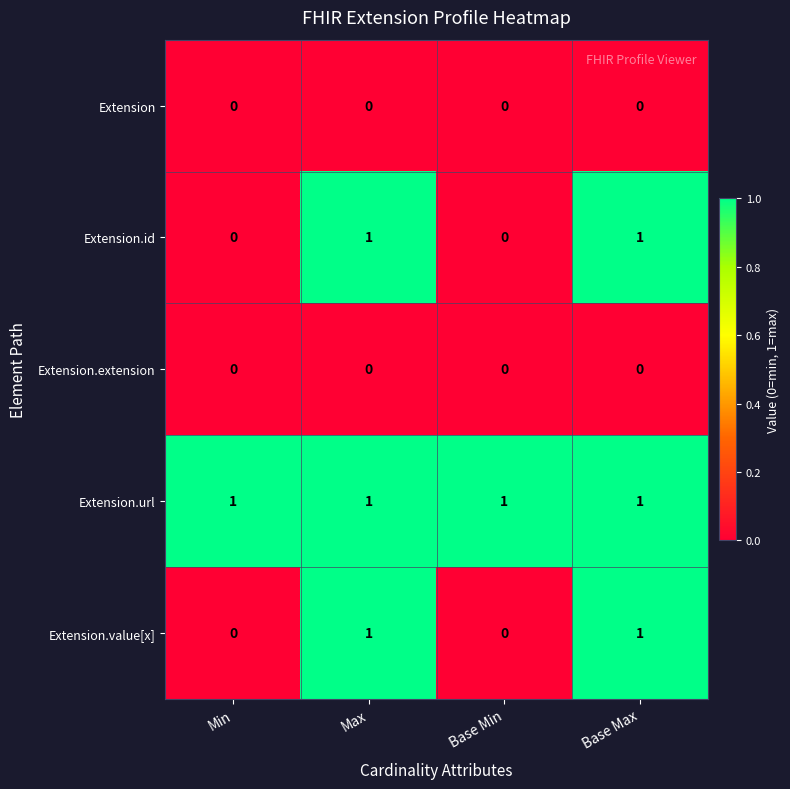

How many Extension.id values are between 0 and 1?

4